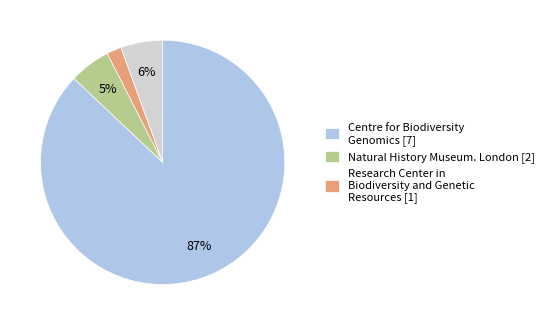

To the nearest percent, what is the difference between the largest and smallest slice percentages?

85%